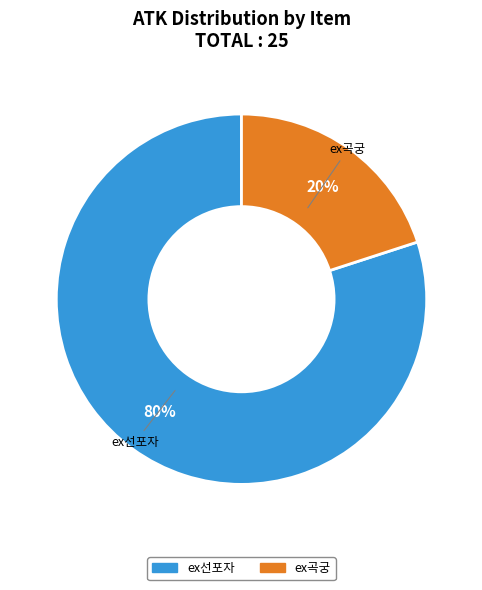

Does any single category account for the majority?

Yes